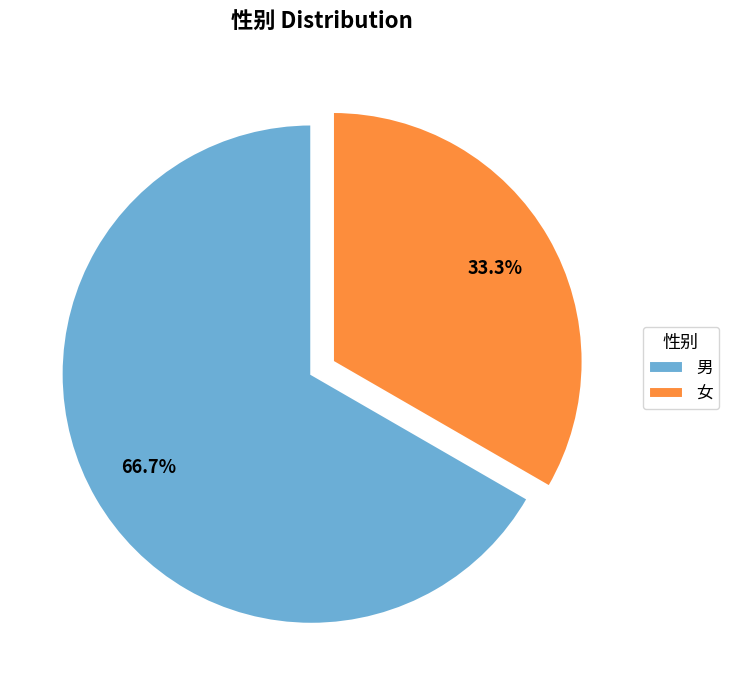

How many segments does this pie chart have?

2